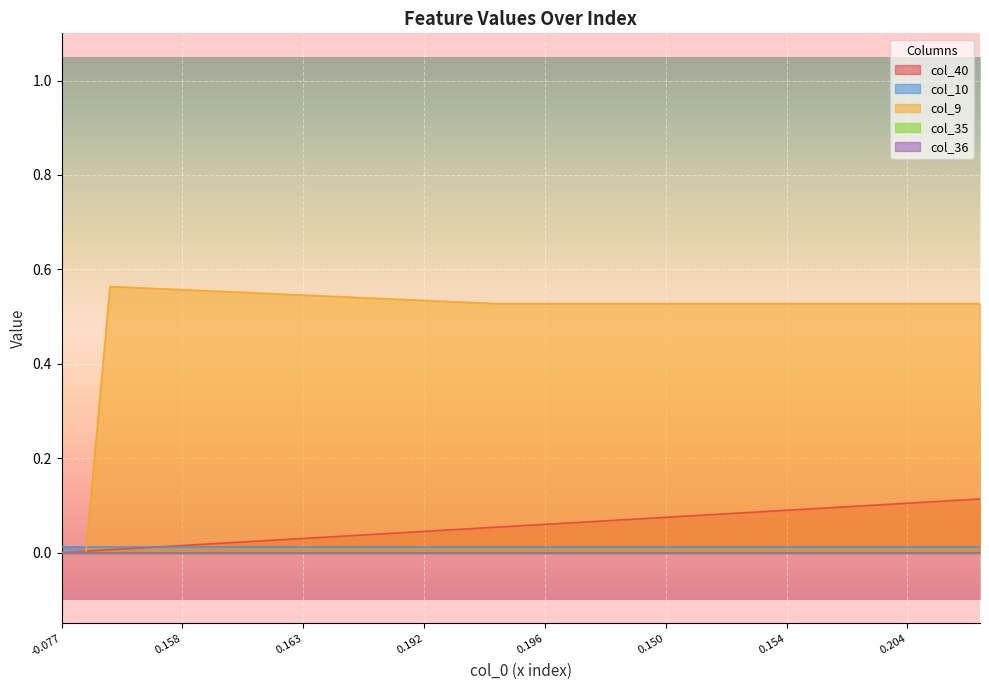

What is the average value of the col_9 series?

0.5